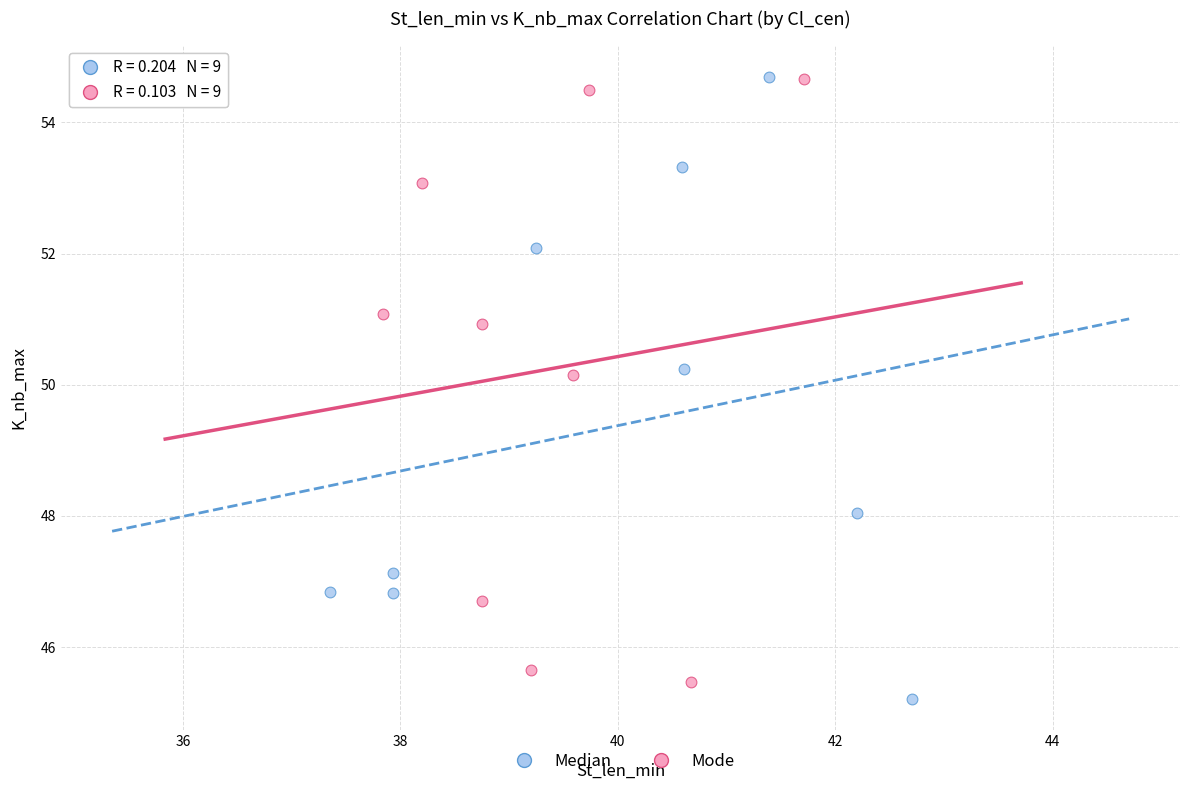

Which series has the widest spread of Y values?

Median